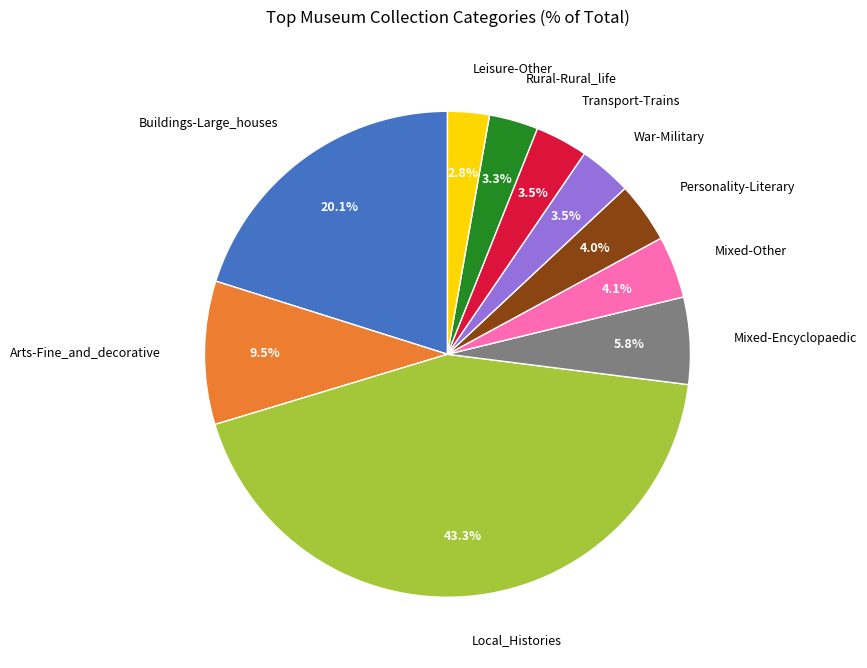

What is the total percentage of Leisure-Other and War-Military?

6.3%